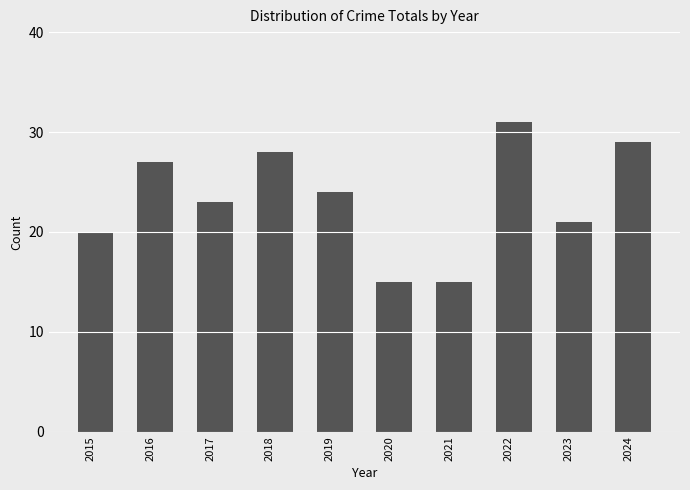

What is the difference between the maximum and minimum values?

16